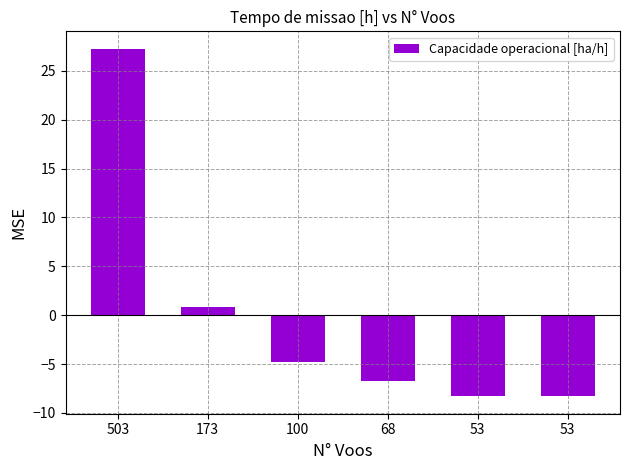

How many positive values are there?

2